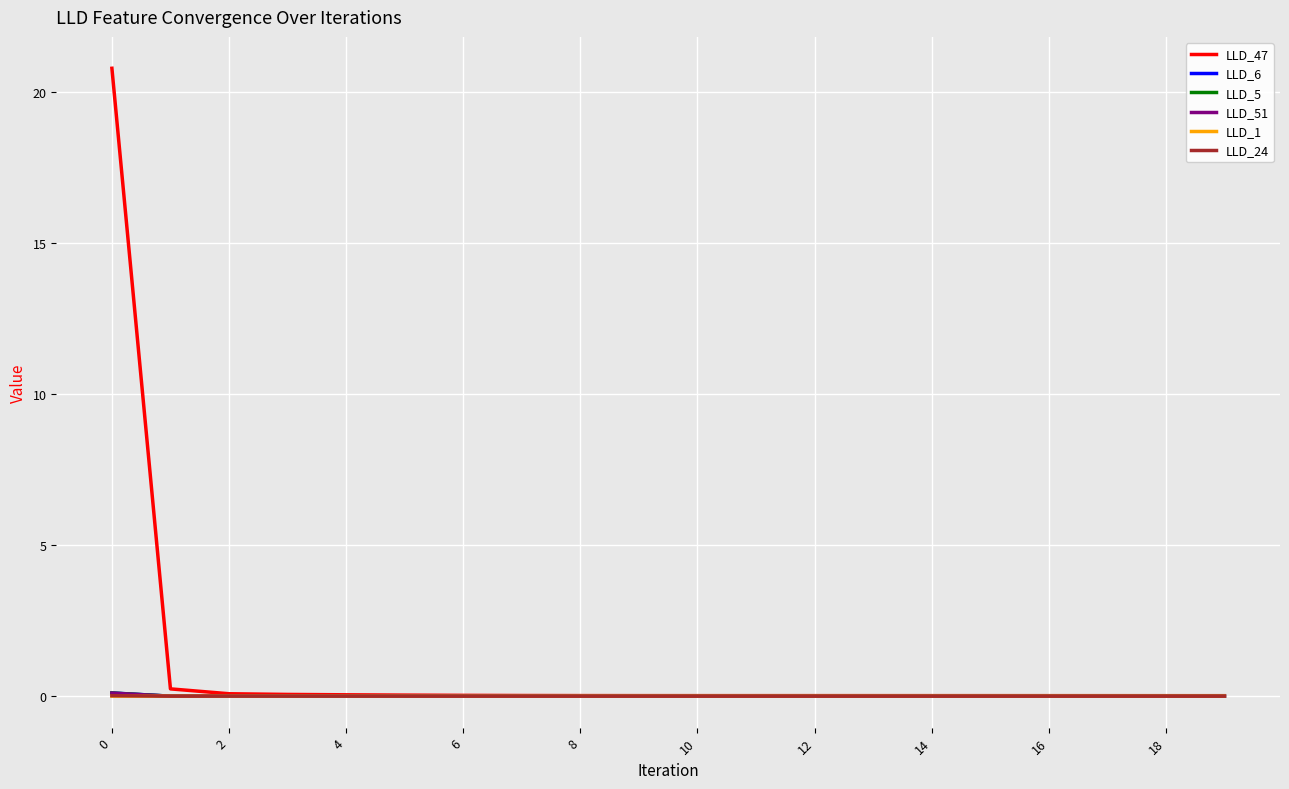

Which series has the largest range (max minus min)?

LLD_47